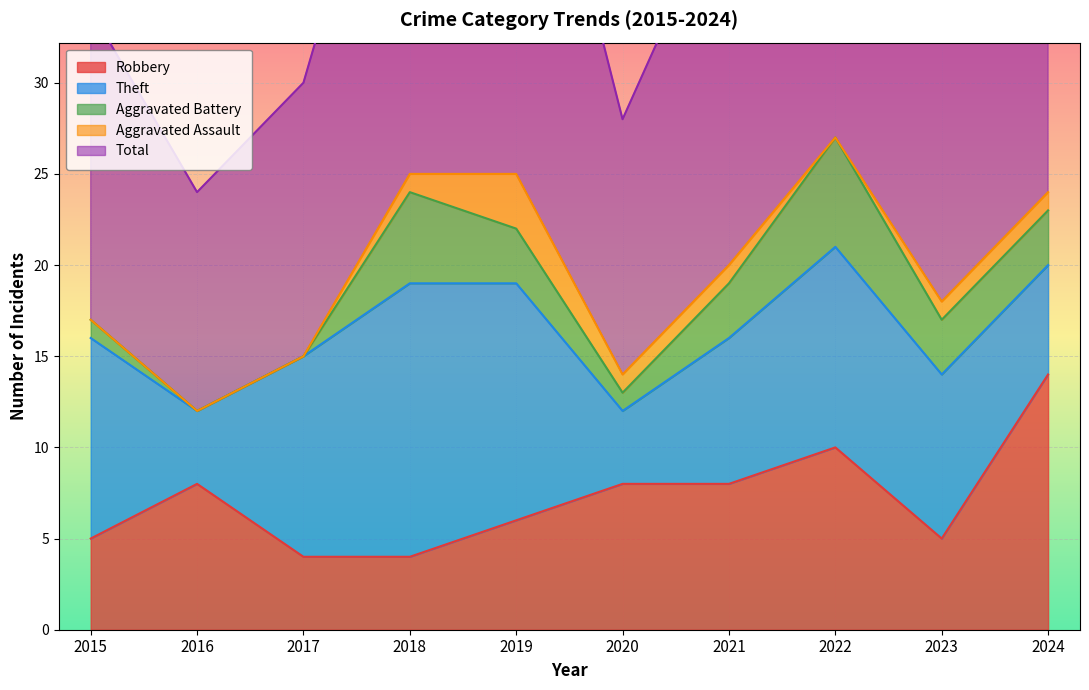

What is the difference between the second highest and second lowest values in the Total series?

12